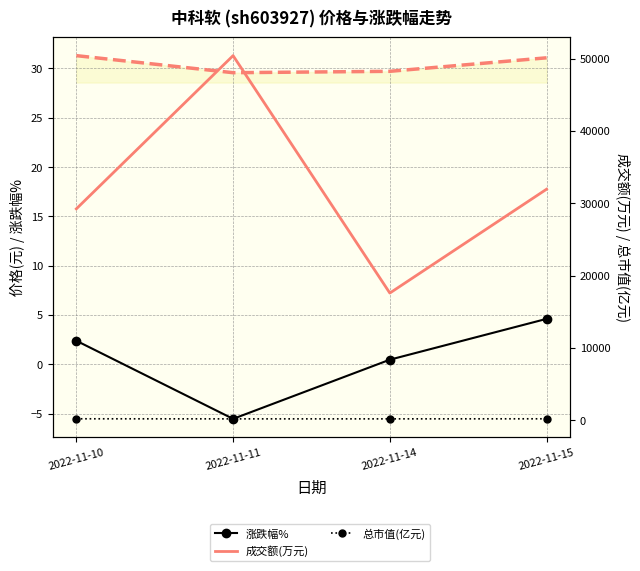

True or false: 总市值(亿元) and 成交额(万元) intersect in this chart.

False